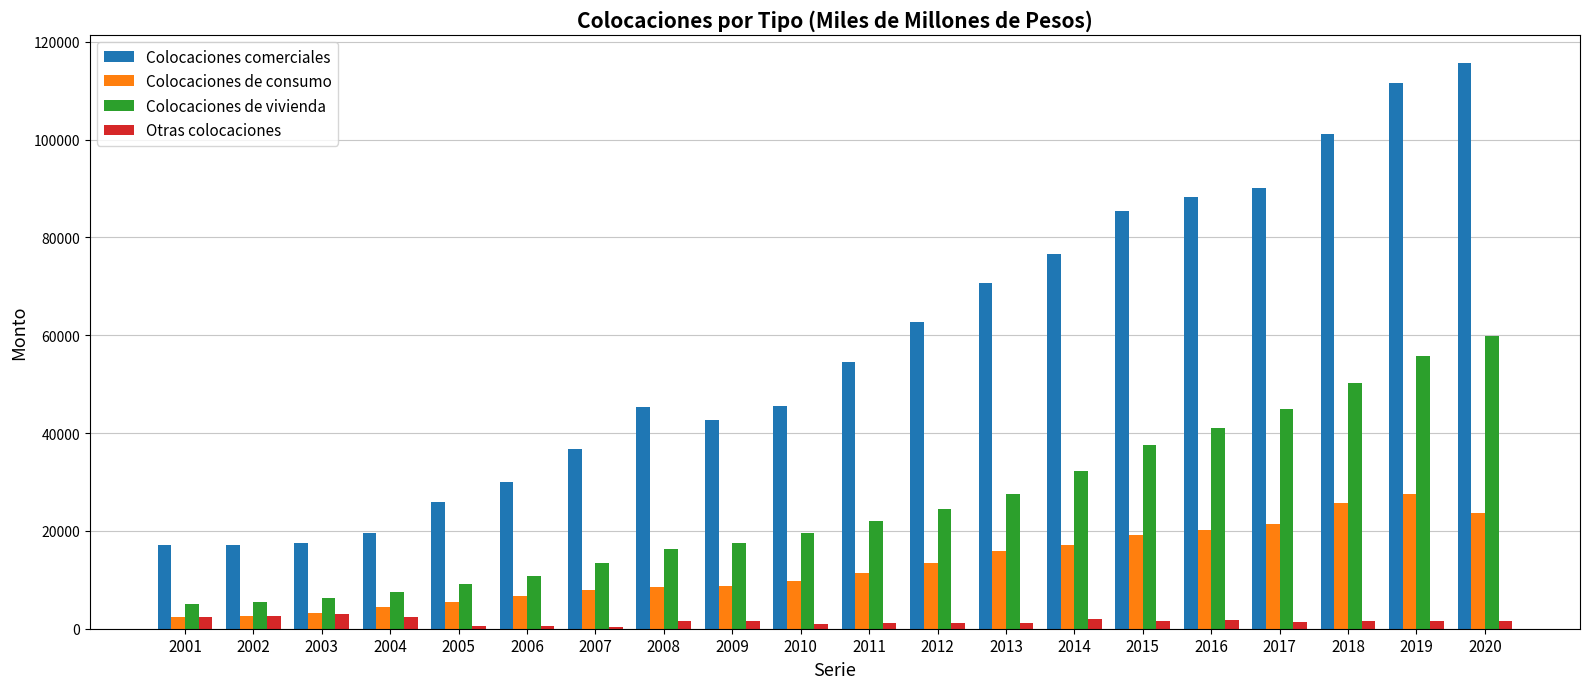

Which series has the largest range (max minus min)?

Colocaciones comerciales